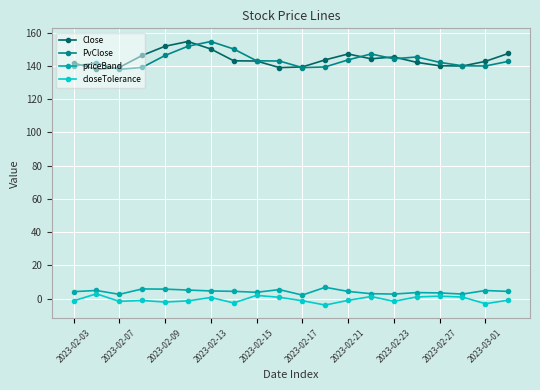

How many data points does each series have?

20